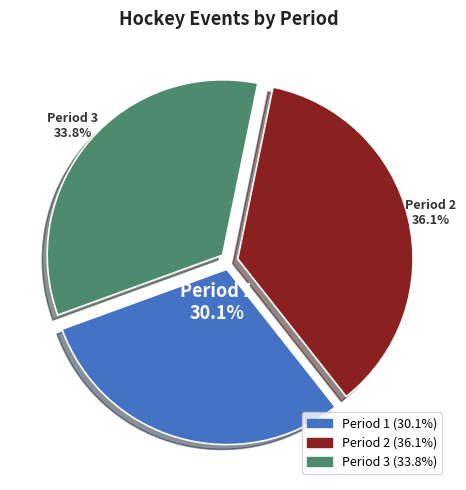

To the nearest percent, what percentage of the pie is Period 3?

34%